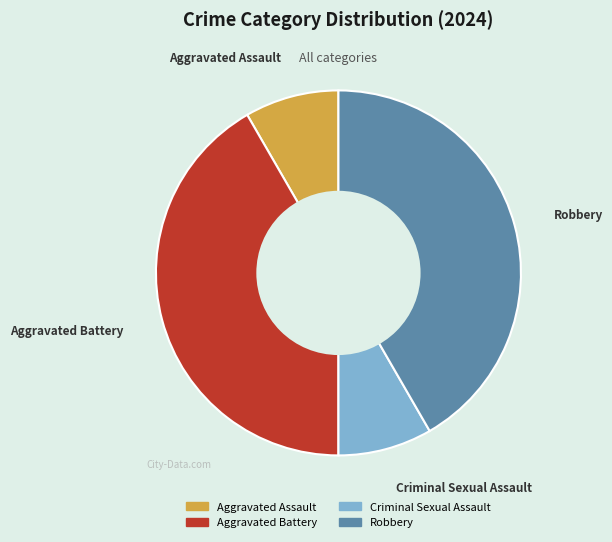

Does Aggravated Battery account for over 50% of the chart?

No